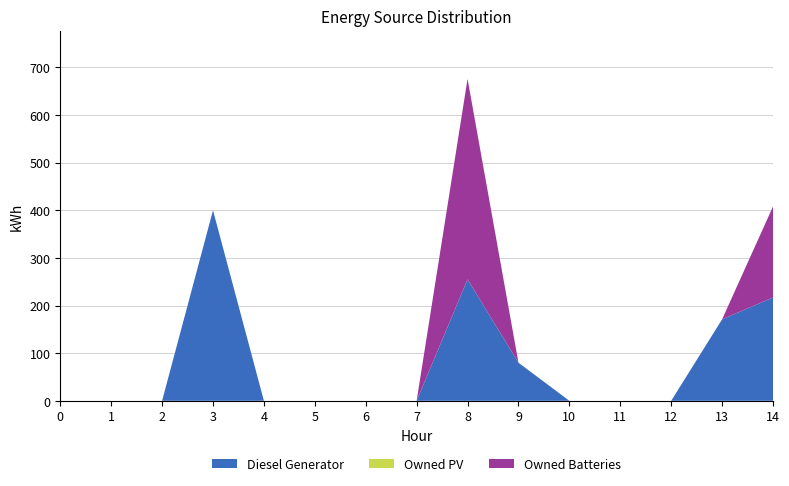

Reading left to right, extract all data points from this chart.

Diesel Generator: 0.0	0.0	0.0	400.0	0.0	0.0	0.0	0.0	255.0	80.0	0.0	0.0	0.0	171.0	217.0
Owned PV: 0.0	0.0	0.0	0.0	0.0	0.0	0.0	0.0	0.0	0.0	0.0	0.0	0.0	0.0	0.0
Owned Batteries: 0.0	0.0	0.0	0.0	0.0	0.0	0.0	0.0	421.0	0.0	0.0	0.0	0.0	0.0	191.0